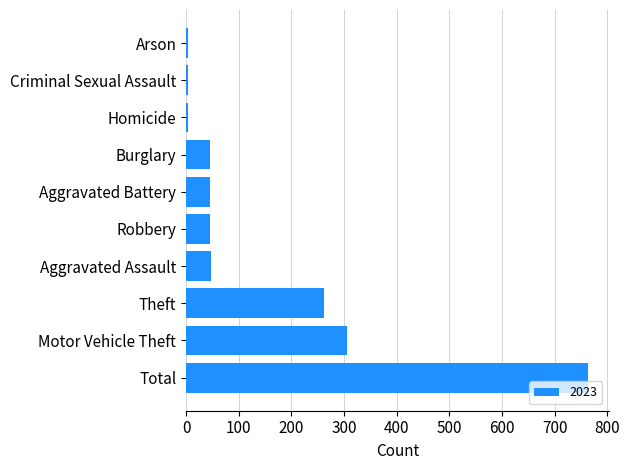

At which label is the value closest to 383?

Motor Vehicle Theft